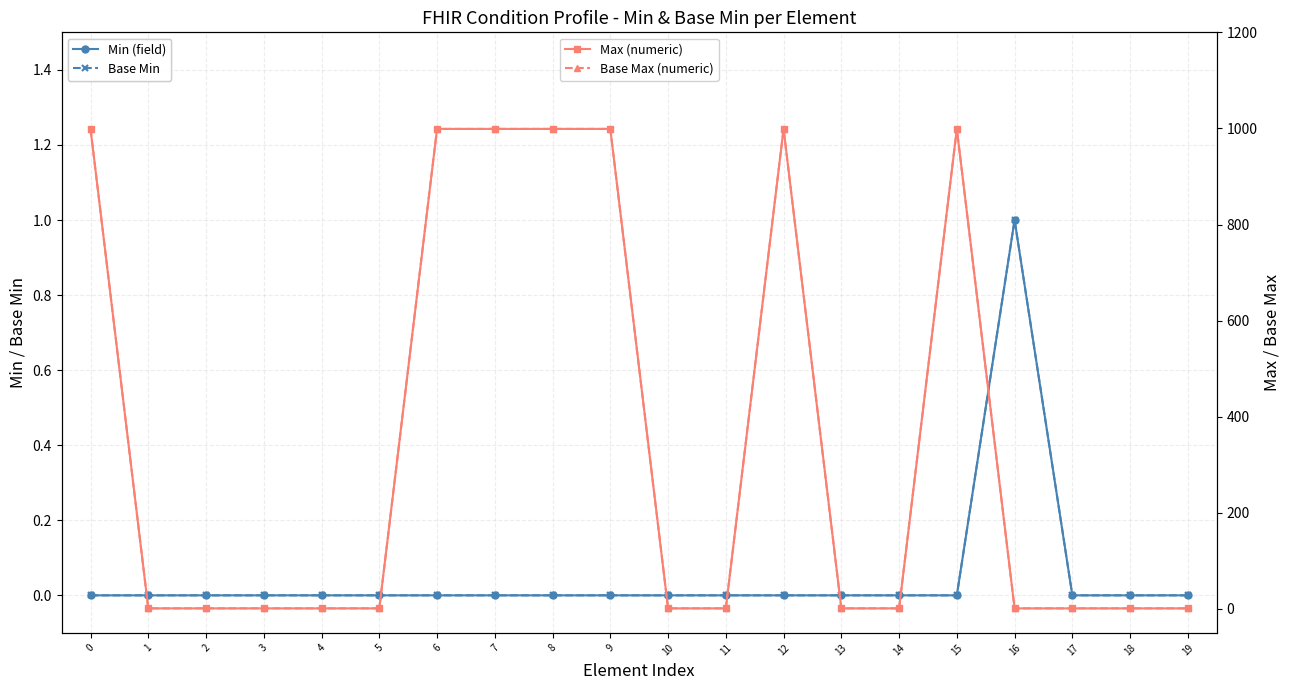

Count the Max (numeric) values in the range 1 to 999.

20